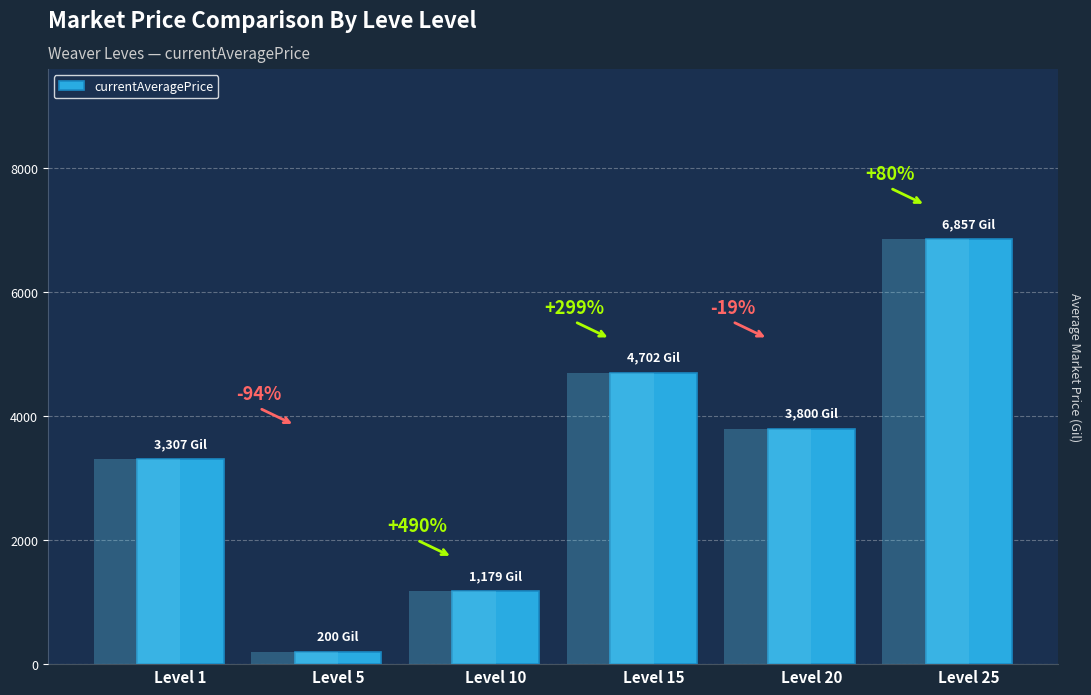

Reading left to right, transcribe all the data shown in this chart.

3307.0	199.7	1179.0	4702.0	3800.0	6857.1